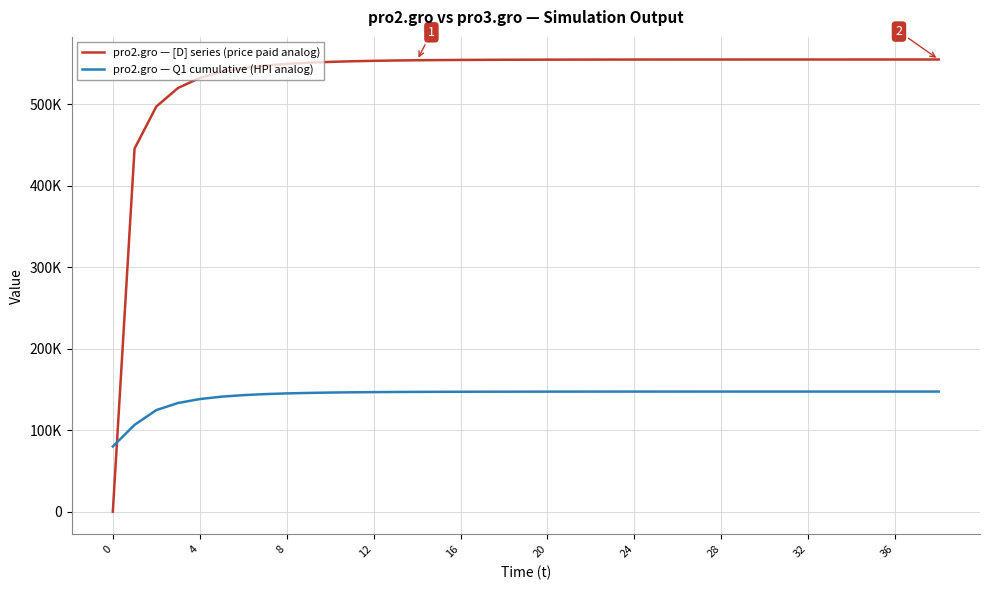

True or false: pro2.gro — [D] series (price paid analog) has more than 2 interior local peaks.

False